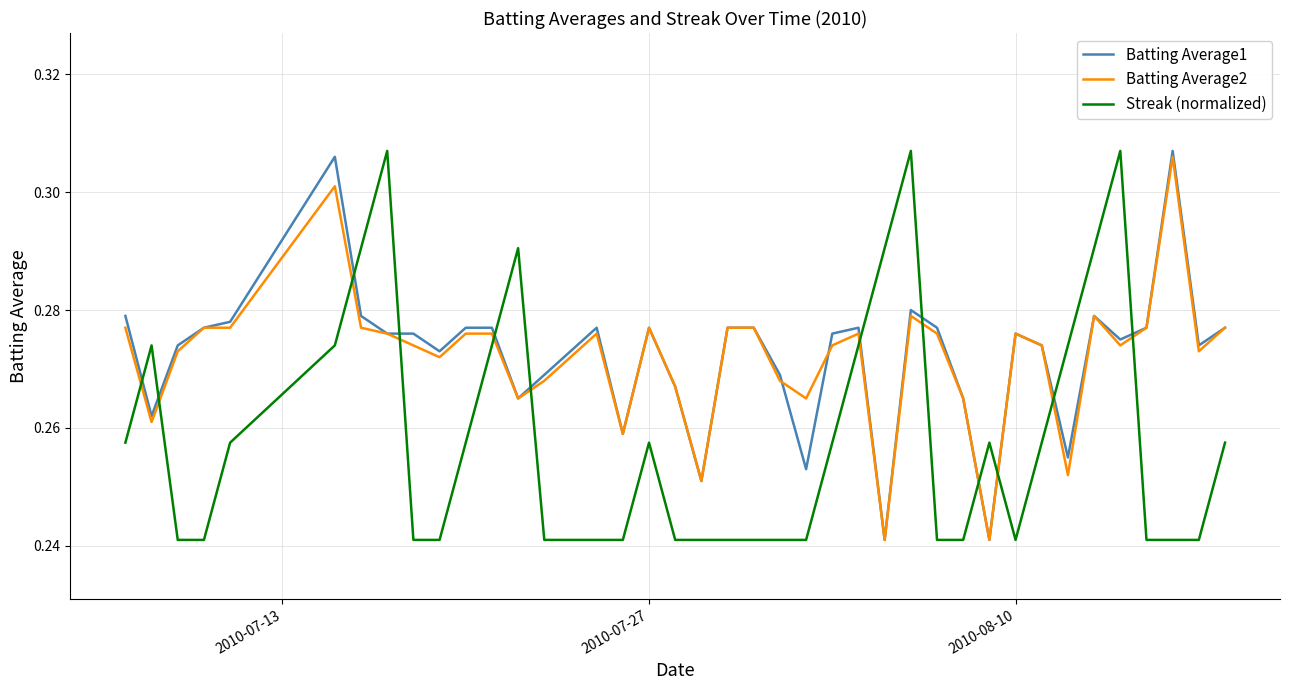

Which series ends up on top after the final intersection of Streak (normalized) and Batting Average1?

Batting Average1